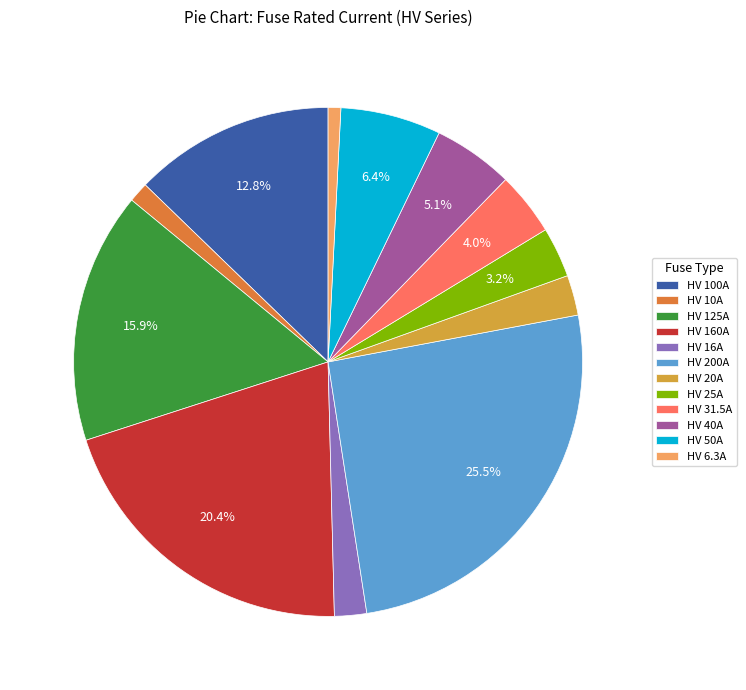

Does HV 40A account for over 50% of the chart?

No